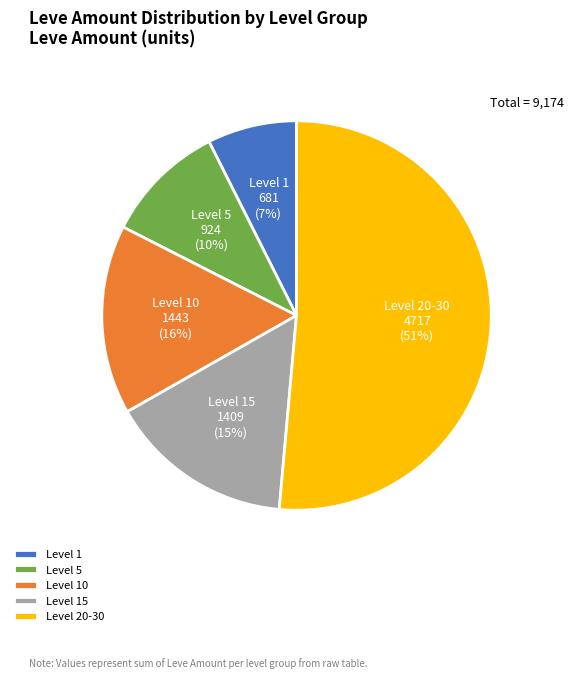

To the nearest percent, what portion does Level 10 represent?

16%